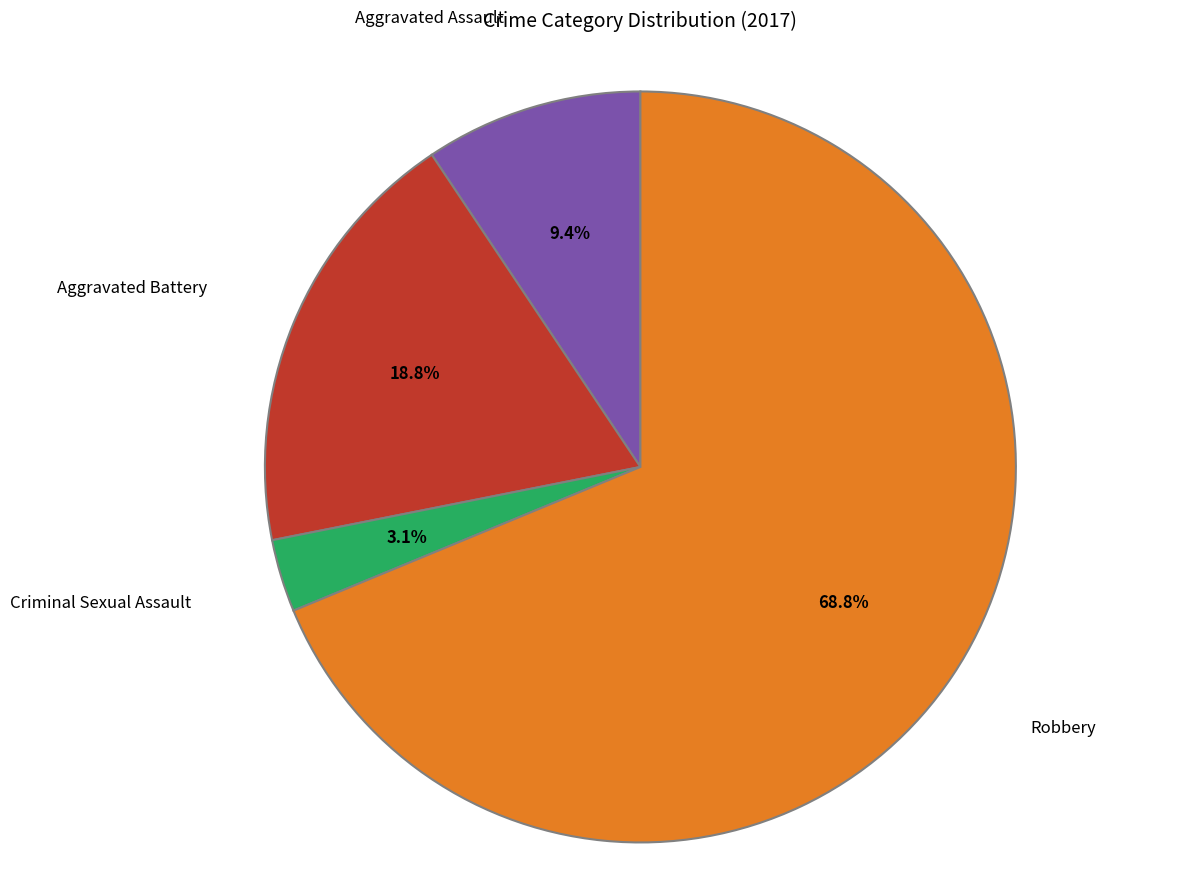

Which category accounts for the majority?

Robbery